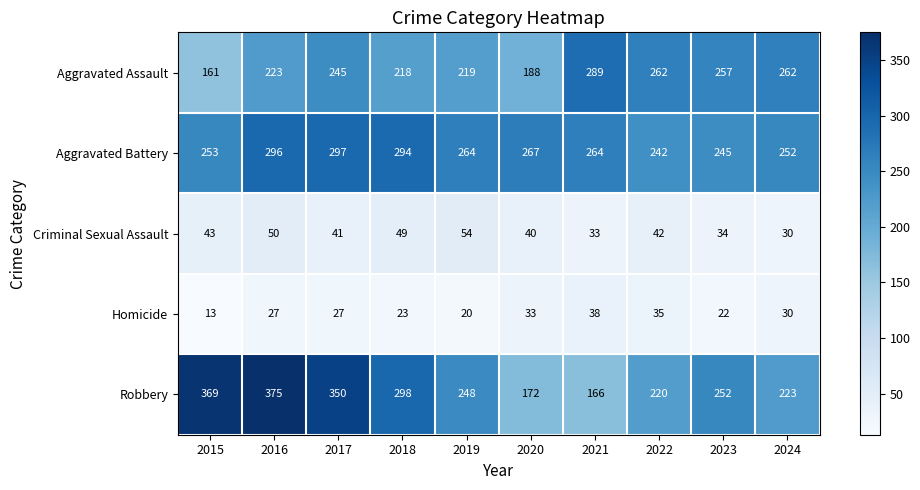

What is the difference between the highest and lowest values at 2023?

235